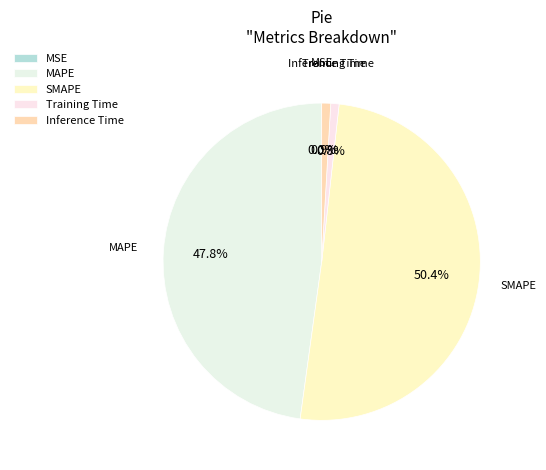

The MAPE slice represents 43% of the pie. True or false?

False